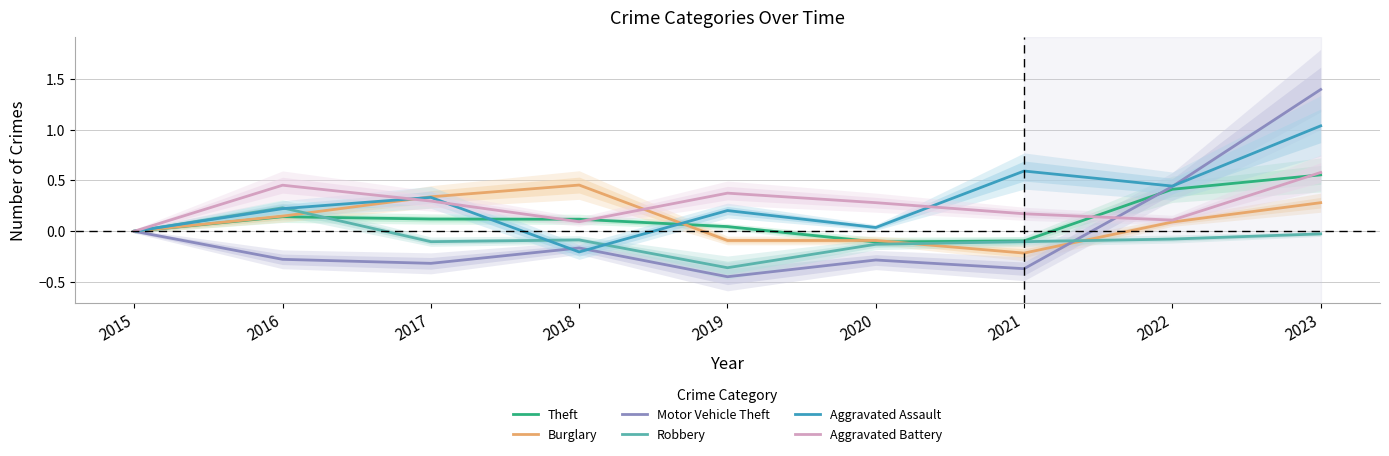

How many data points in Burglary are less than 0?

3